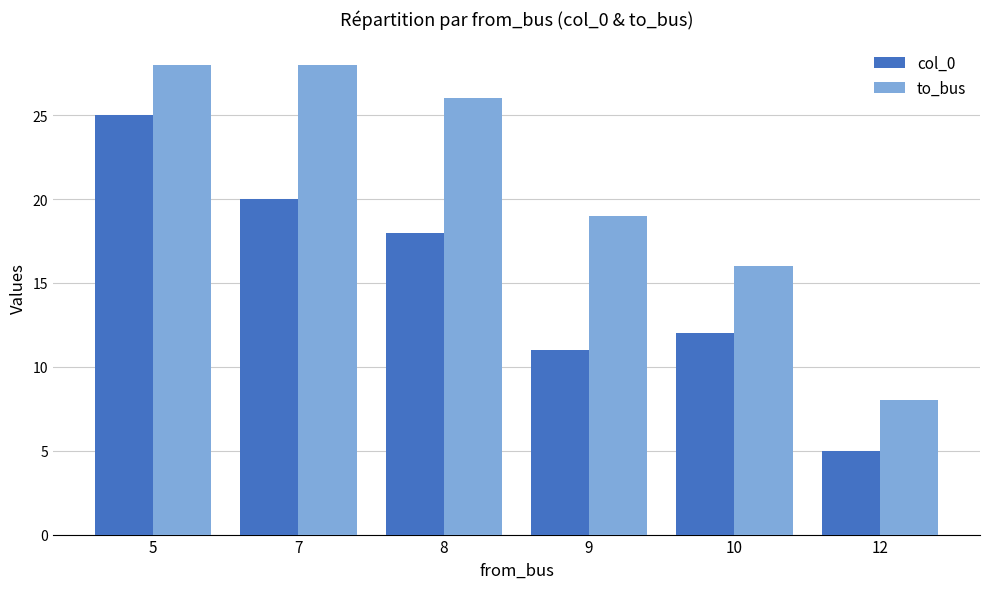

List the series in order of their overall mean, highest first.

to_bus, col_0